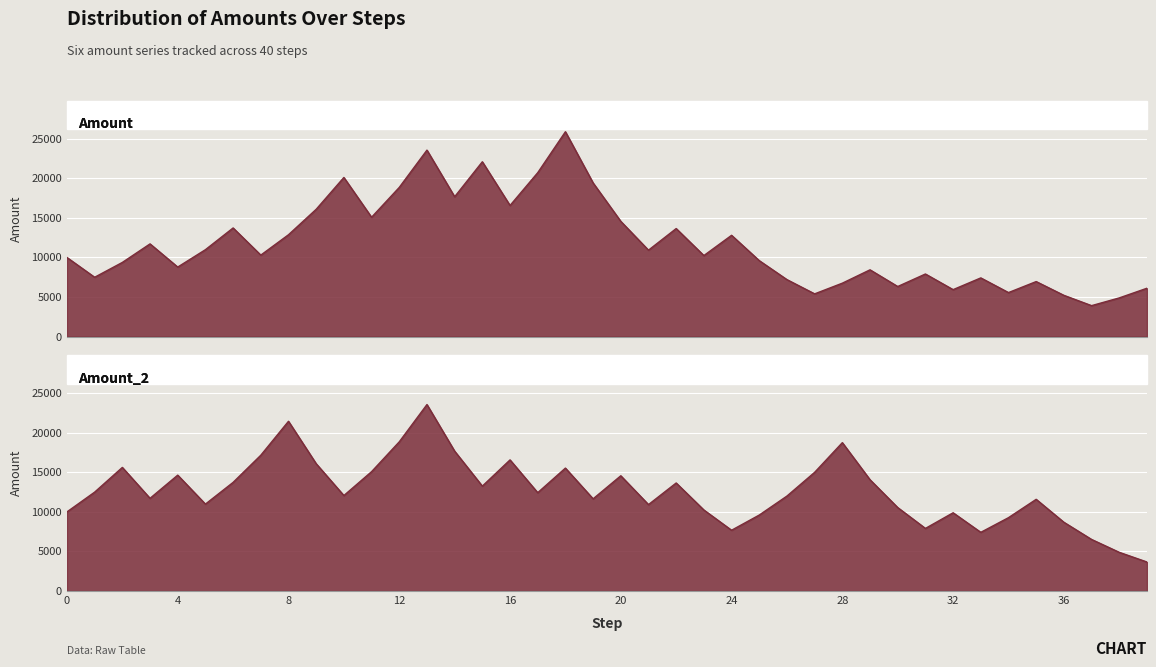

True or false: Amount has a value of 5563.7 at 34.

True